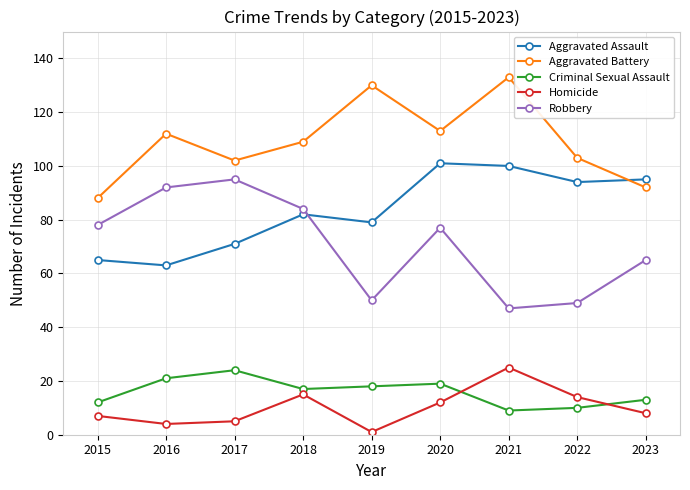

True or false: Aggravated Assault has a value of 63 at 2016.

True